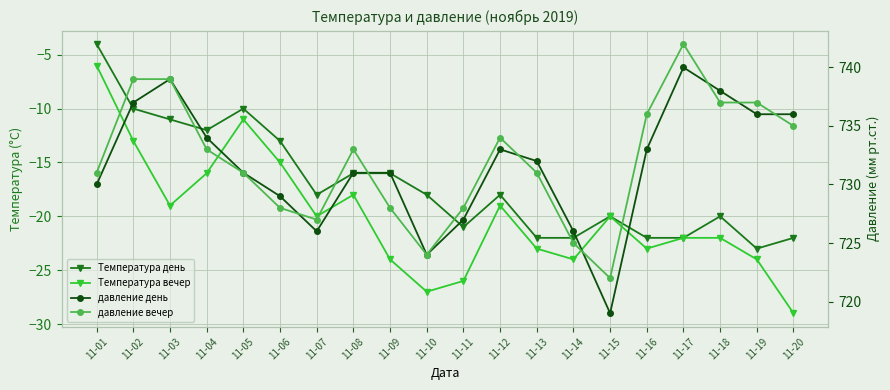

At 11-16, list the series in order from largest to smallest.

давление вечер, давление день, Температура день, Температура вечер